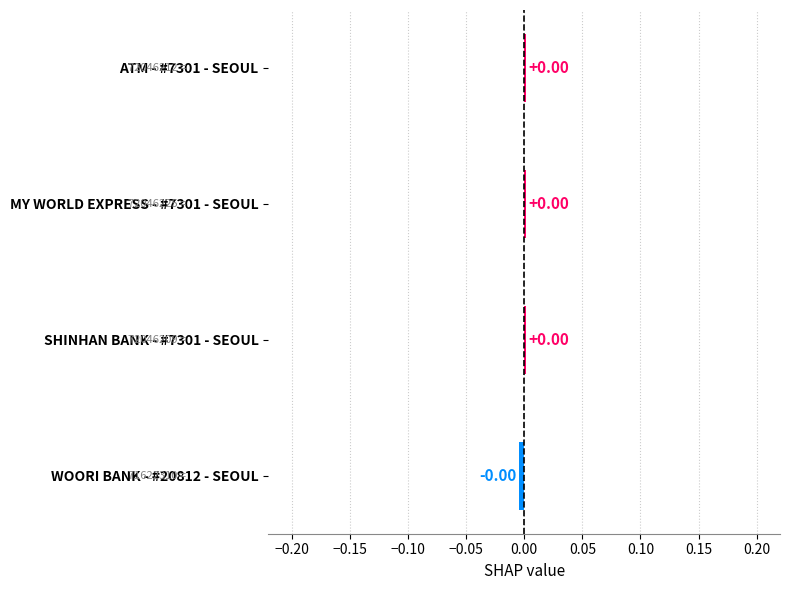

How many values are below 0?

1